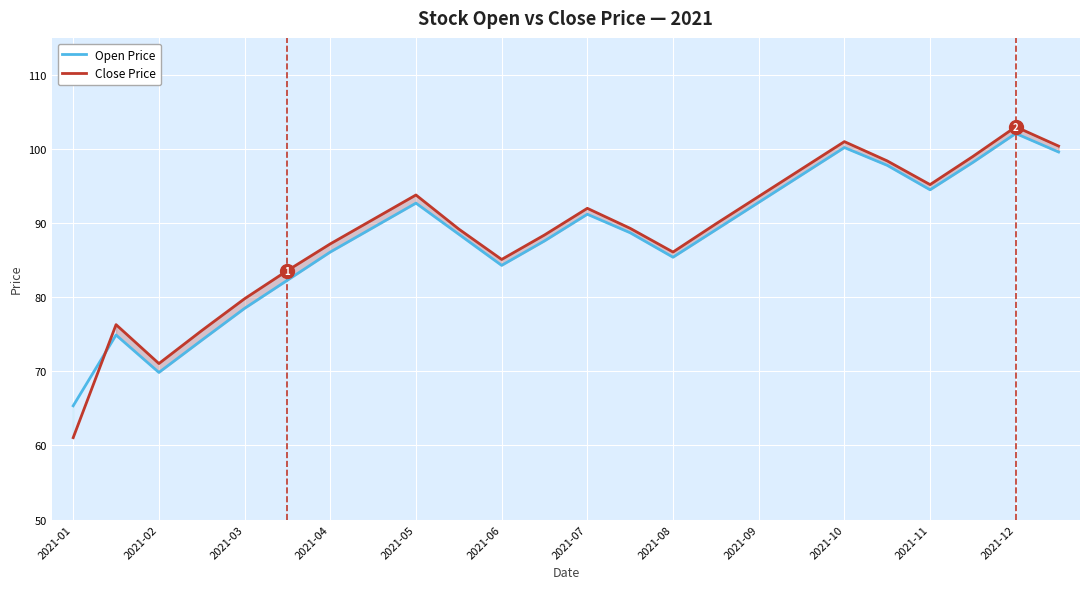

Which category has the highest value across all series?

2021-12